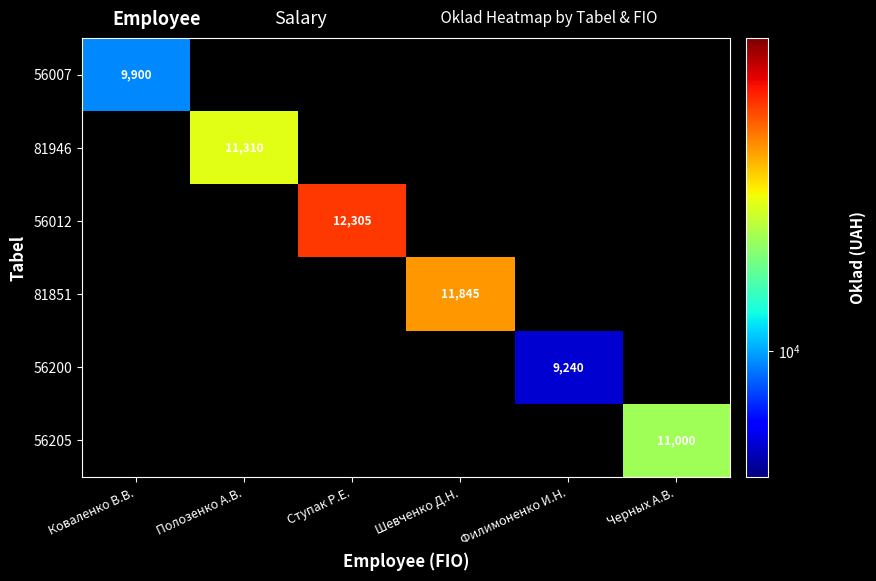

Is it true that 81946 equals 20292 at Полозенко А.В.?

False